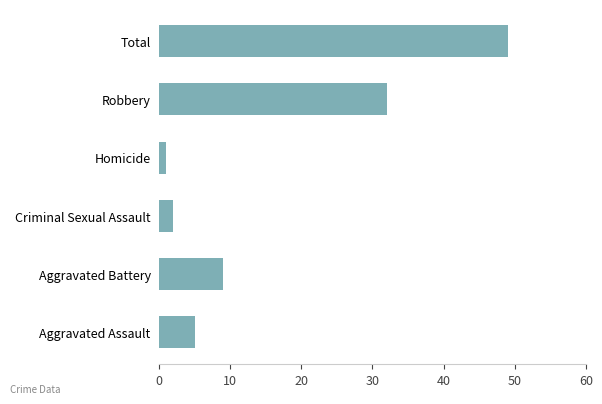

Between Aggravated Assault and Total, which is larger?

Total